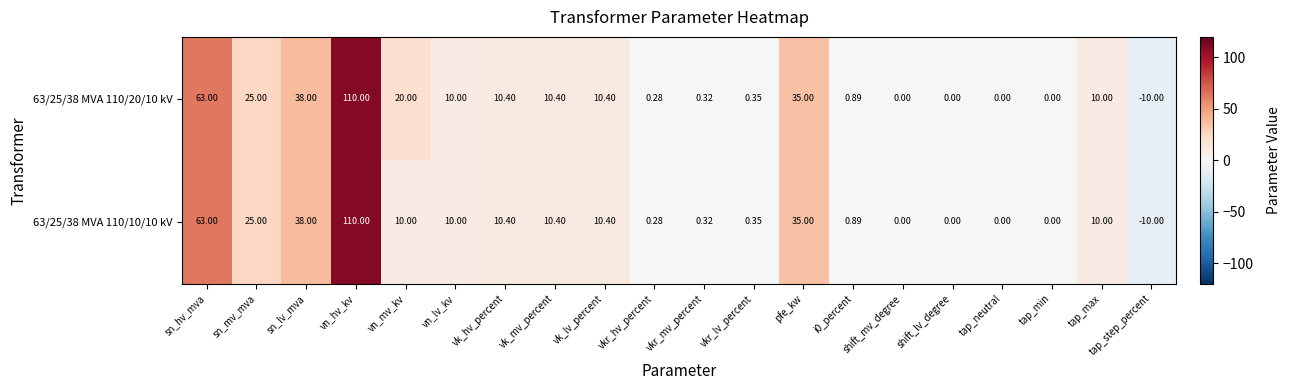

At which label does 63/25/38 MVA 110/10/10 kV reach its minimum?

tap_step_percent